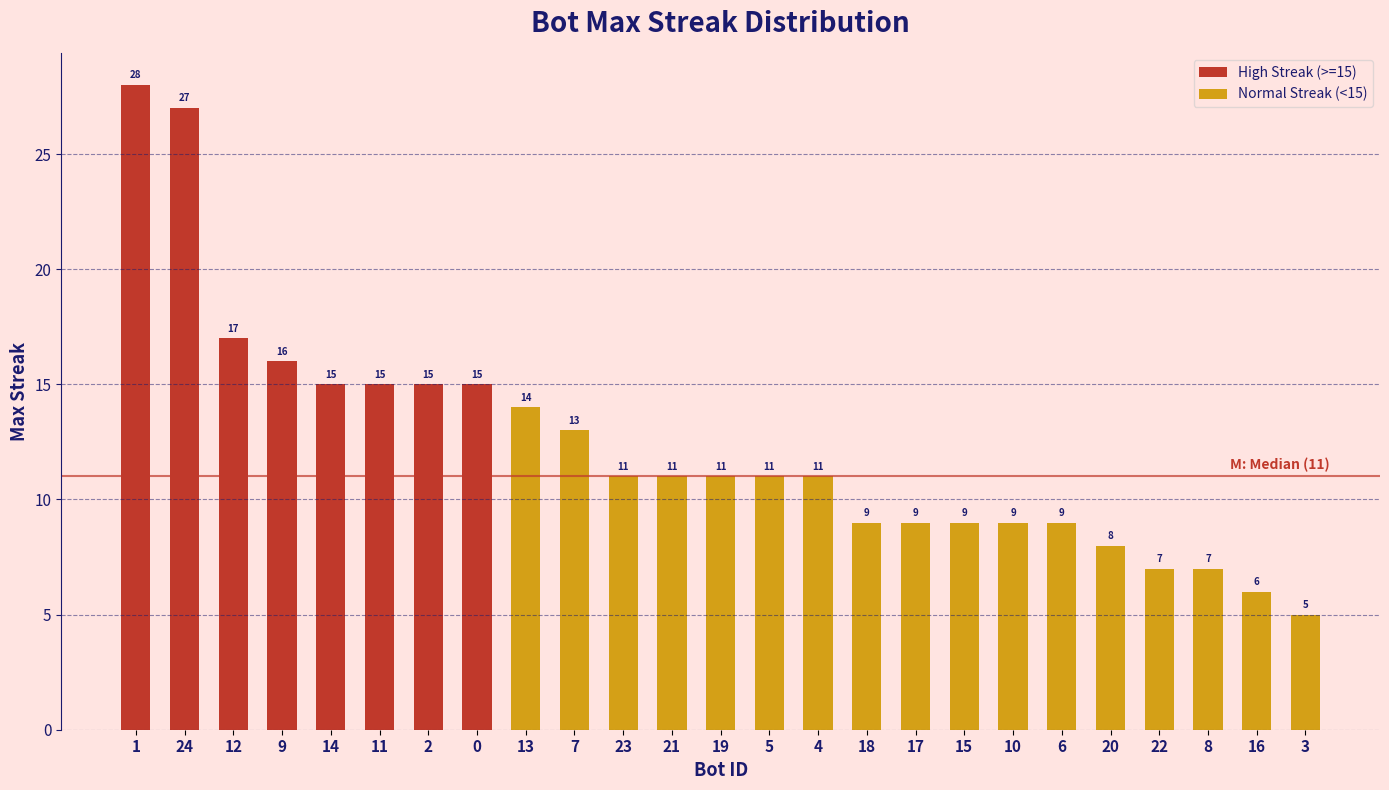

At which label does the data first exceed 11?

1